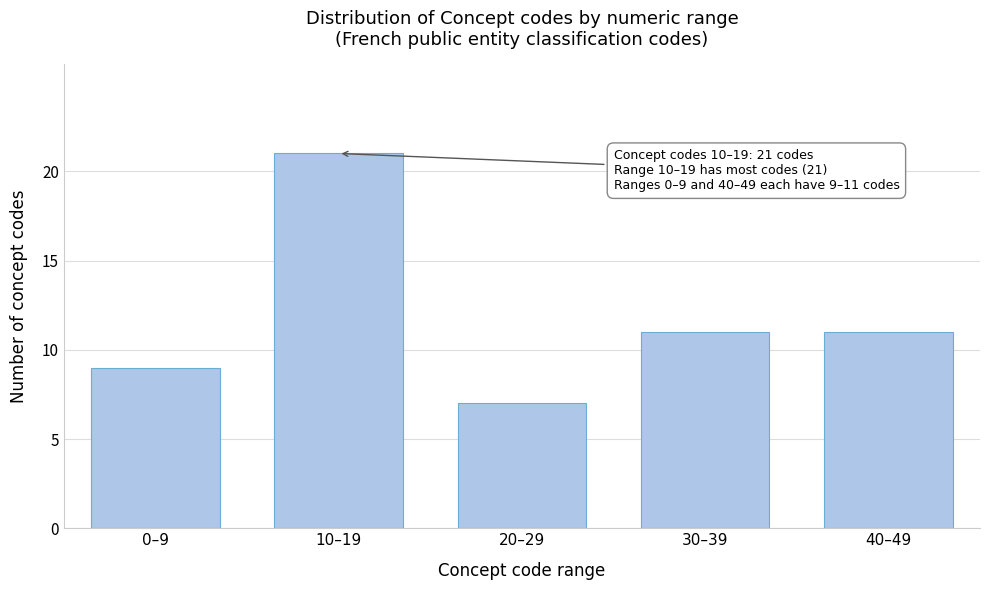

Reading left to right, extract all data points from this chart.

0–9=9	10–19=21	20–29=7	30–39=11	40–49=11